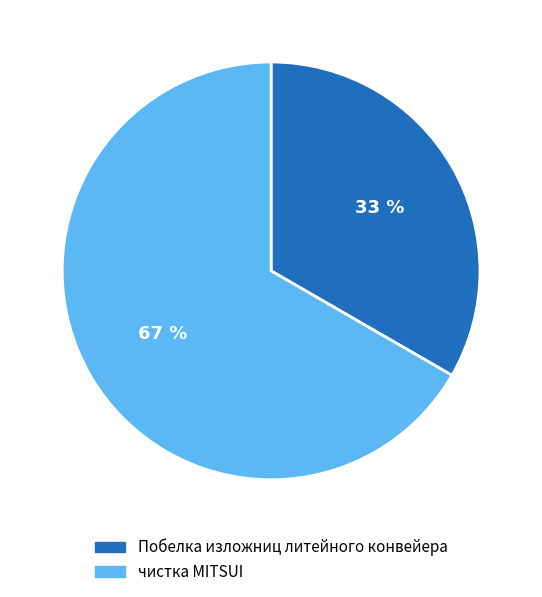

How many segments does this pie chart have?

2